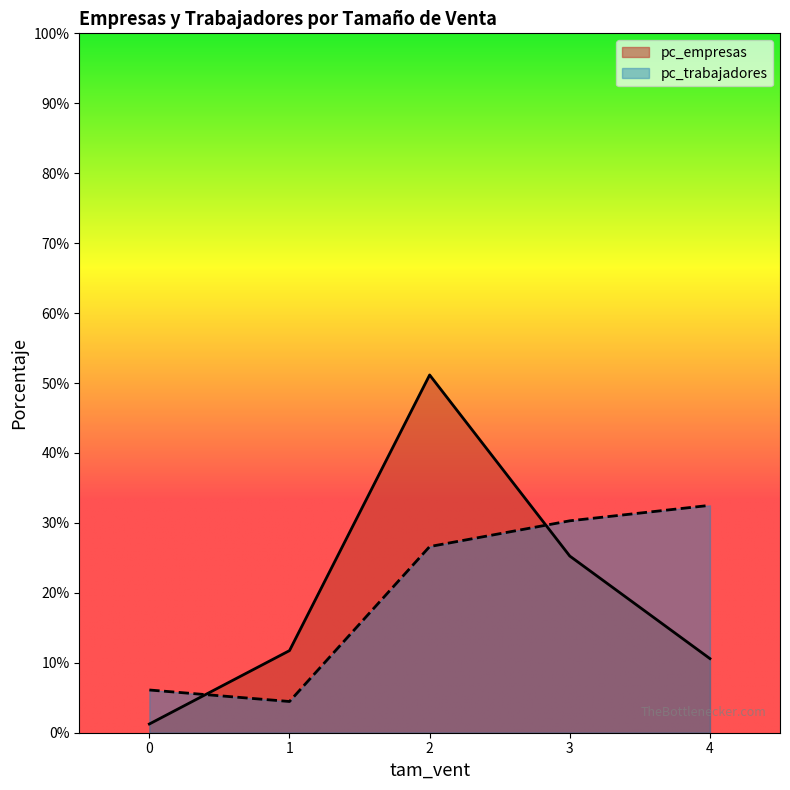

Between 0 and 4, which series saw the biggest shift?

pc_trabajadores